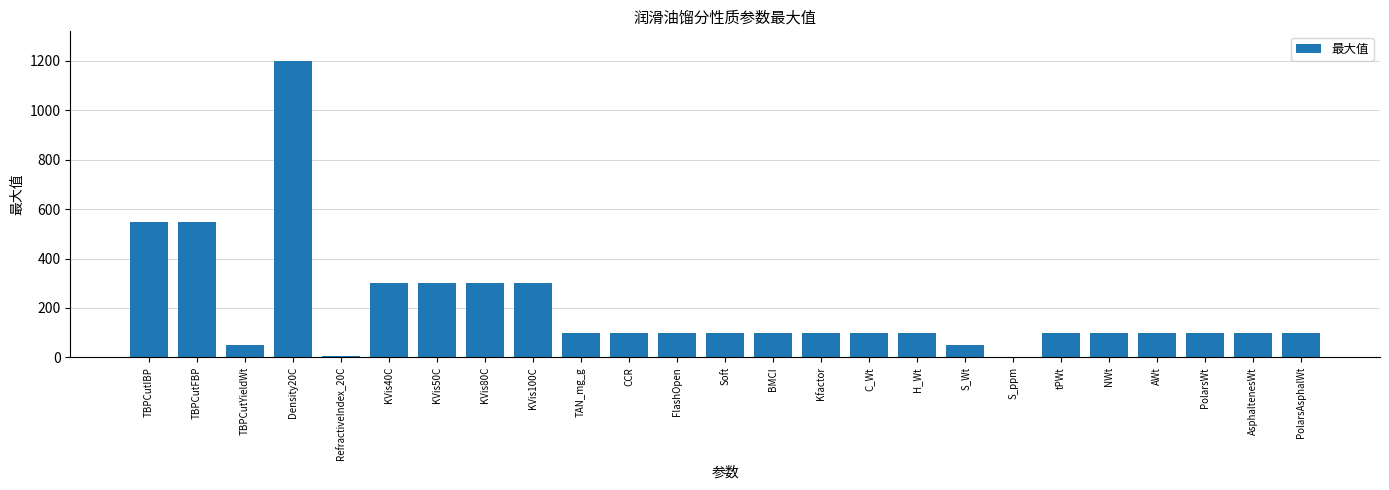

How many series are shown in this chart?

1